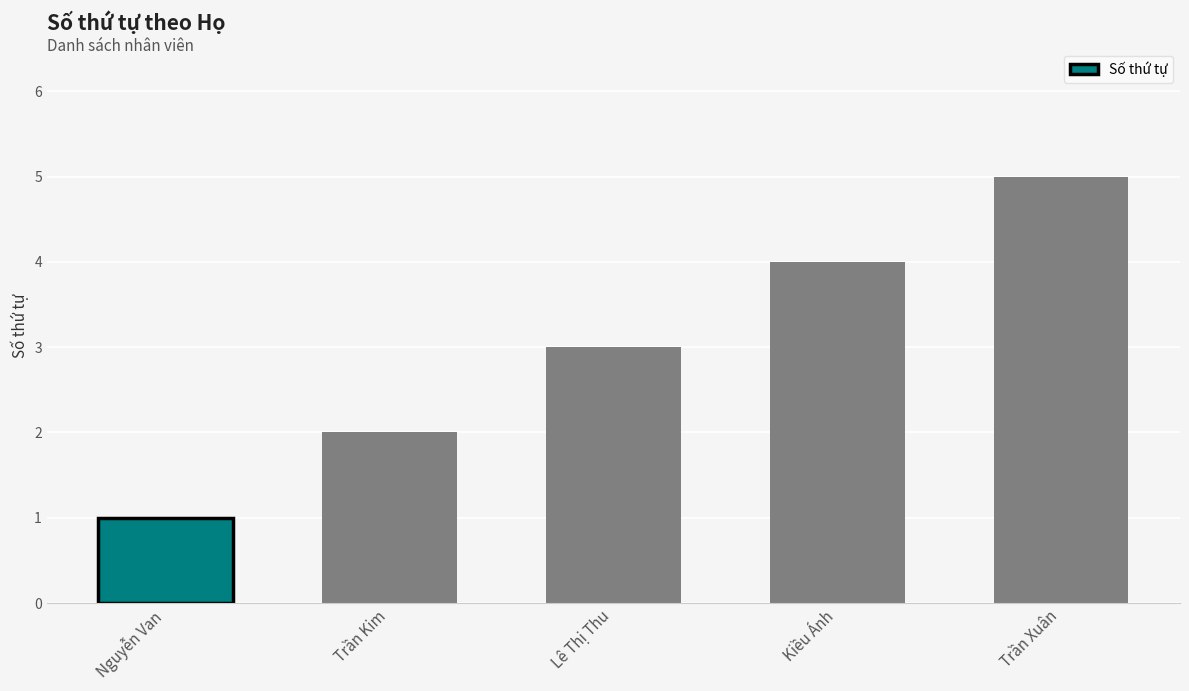

Reading left to right, list all the values displayed in this chart.

1	2	3	4	5